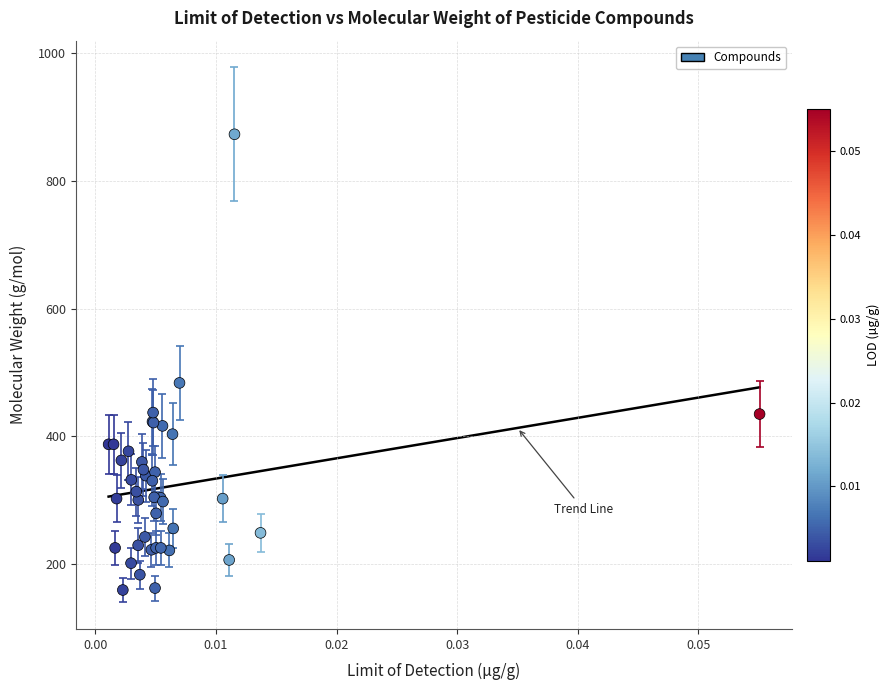

What Y value in the scatter plot is closest to 516?

483.7